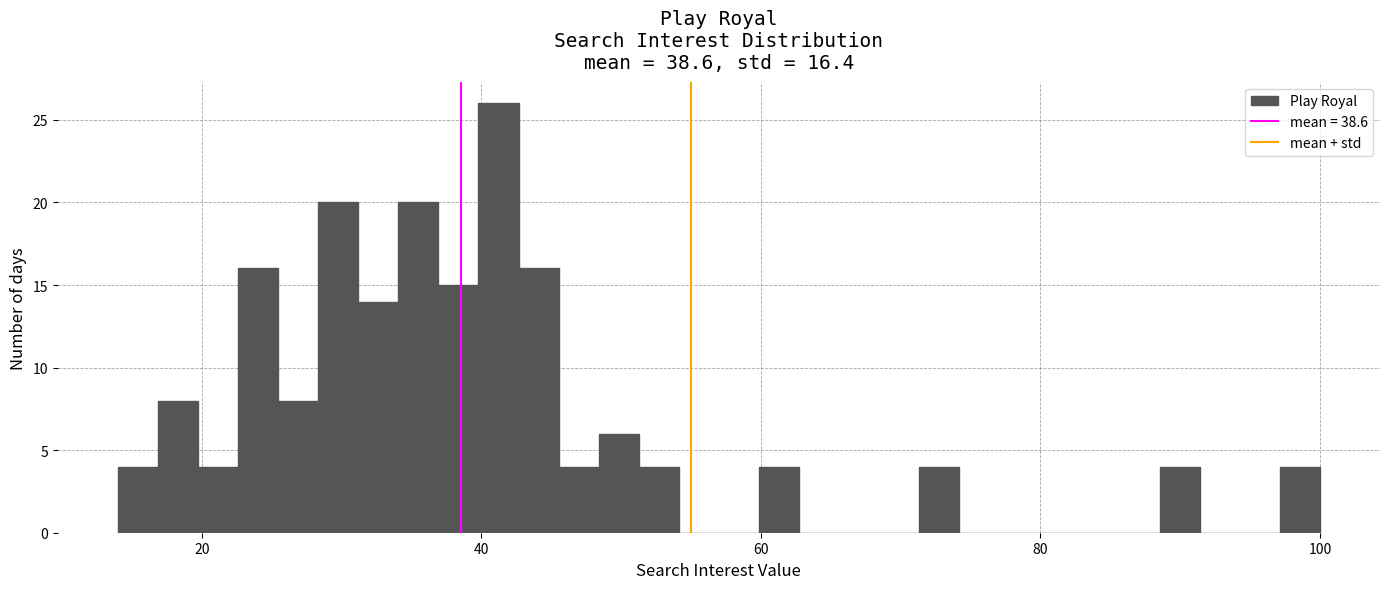

Read against the x-axis, roughly where is the centre of the tallest bar?

42